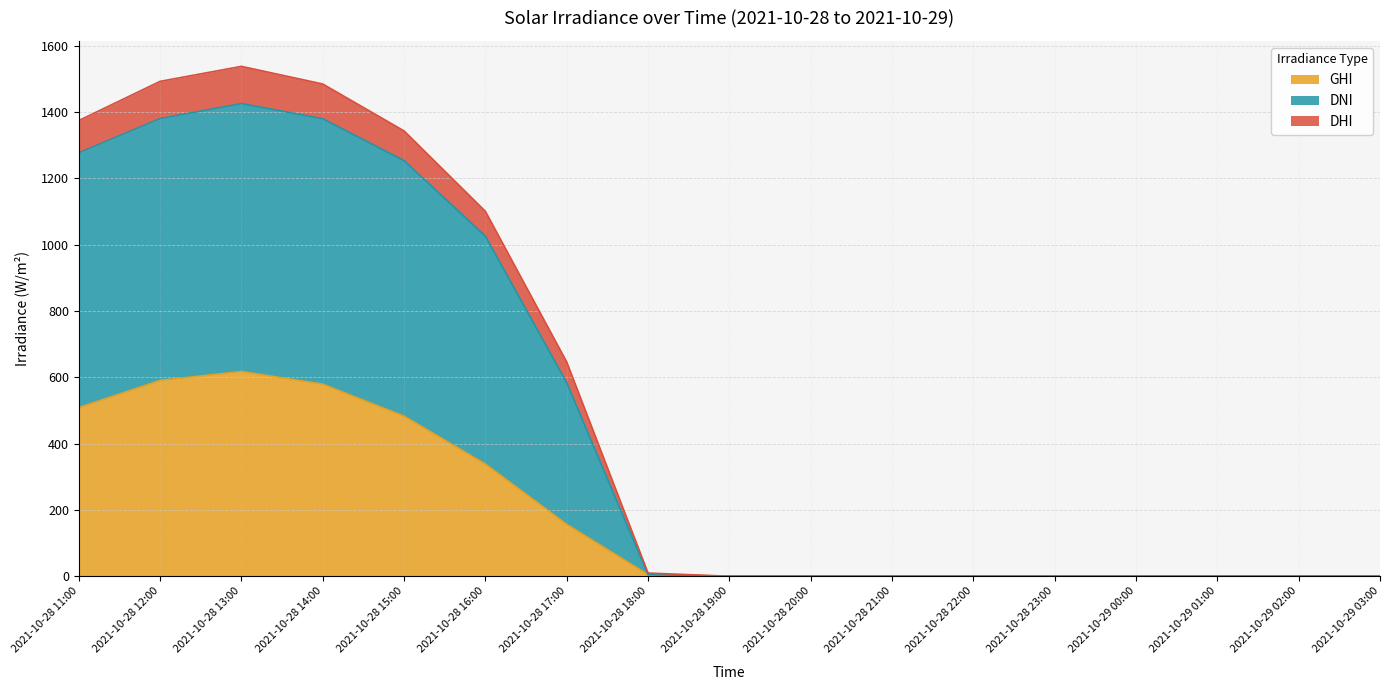

Where is GHI nearest to the value 308?

2021-10-28 16:00